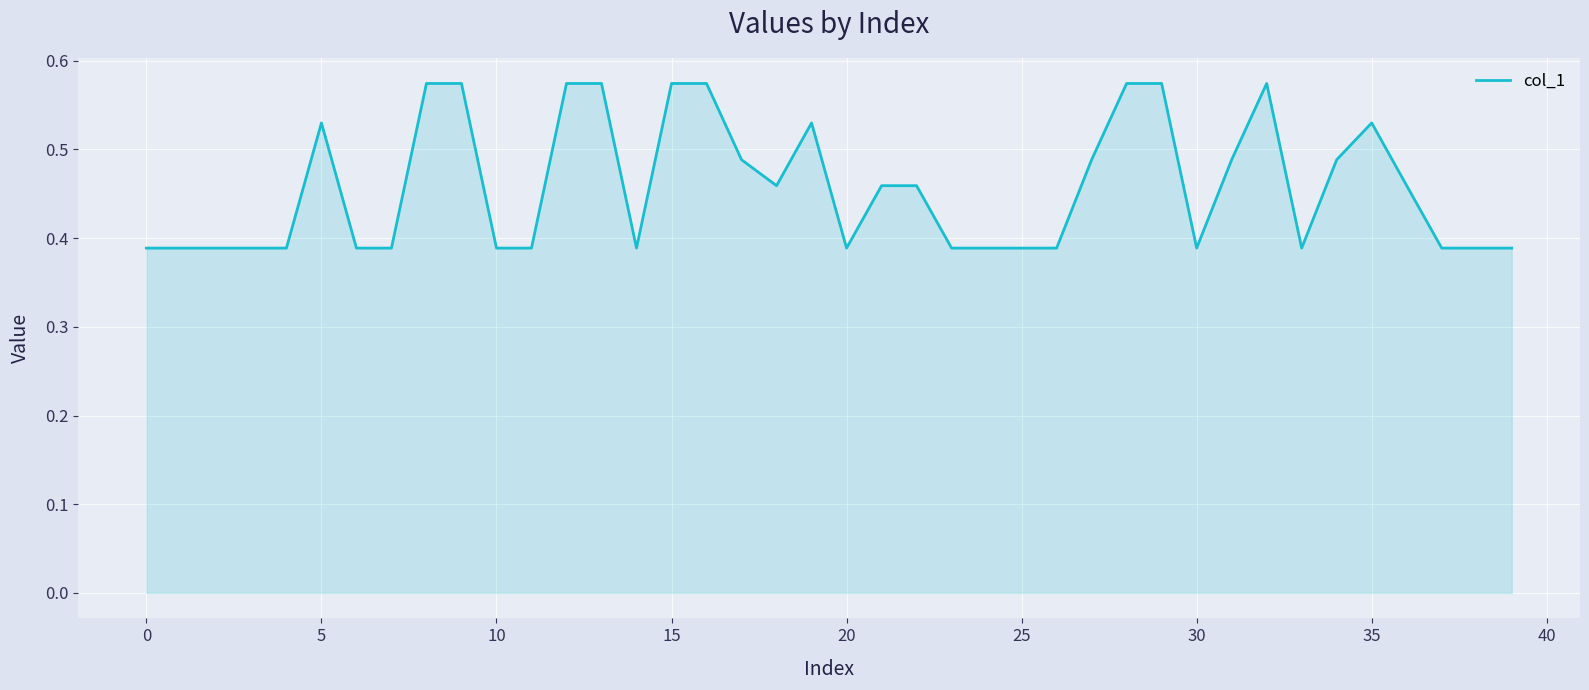

Is it true that the value at 15 is 0.9?

False